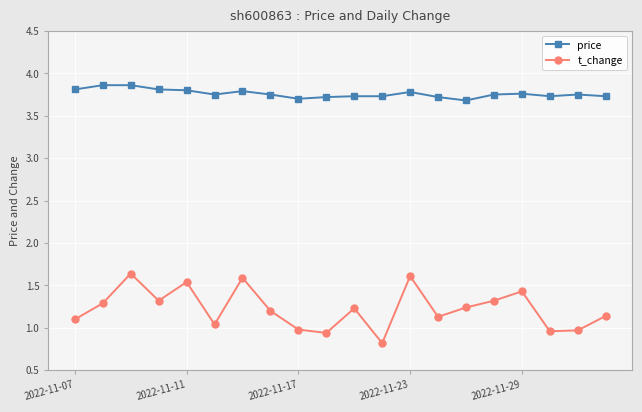

True or false: price and t_change intersect in this chart.

False